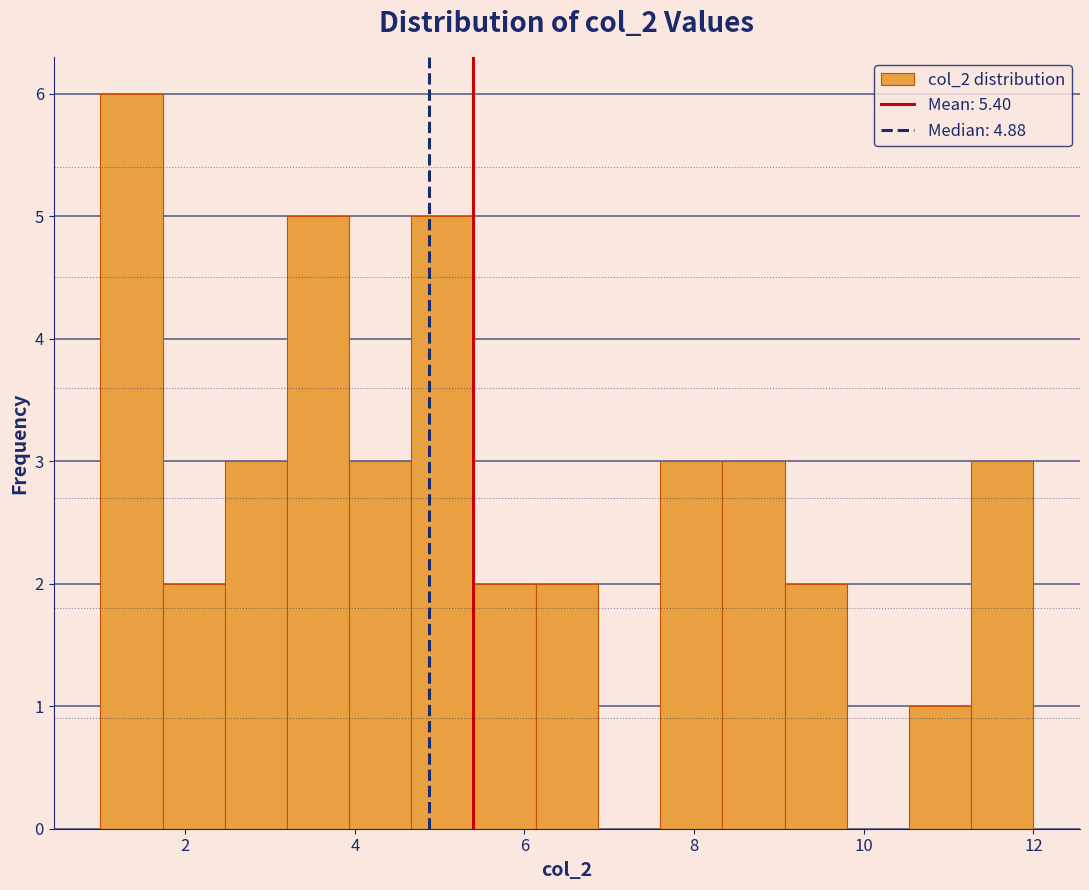

Read against the x-axis, roughly where is the centre of the tallest bar?

1.4